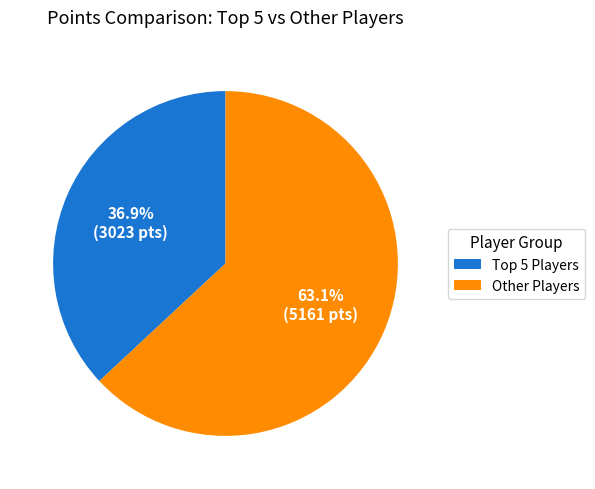

Which category accounts for the majority?

Other Players